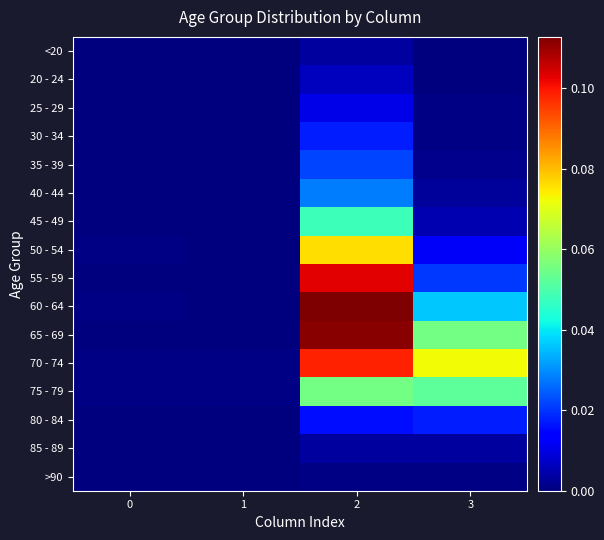

Count the number of categories in the chart.

4